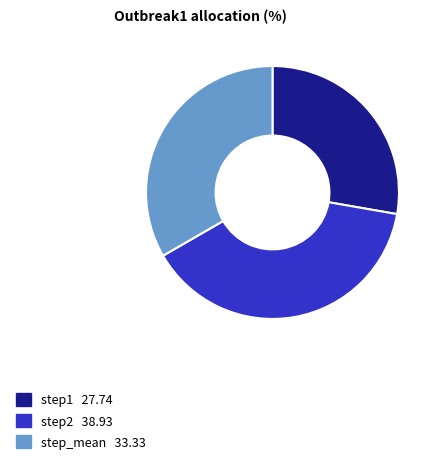

How many segments does this pie chart have?

3